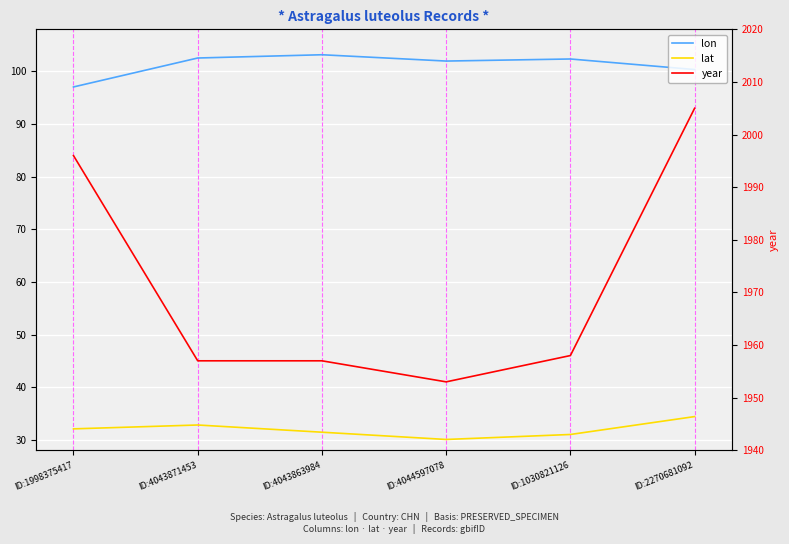

At ID:2270681092, list the series in order from smallest to largest.

lat, lon, year